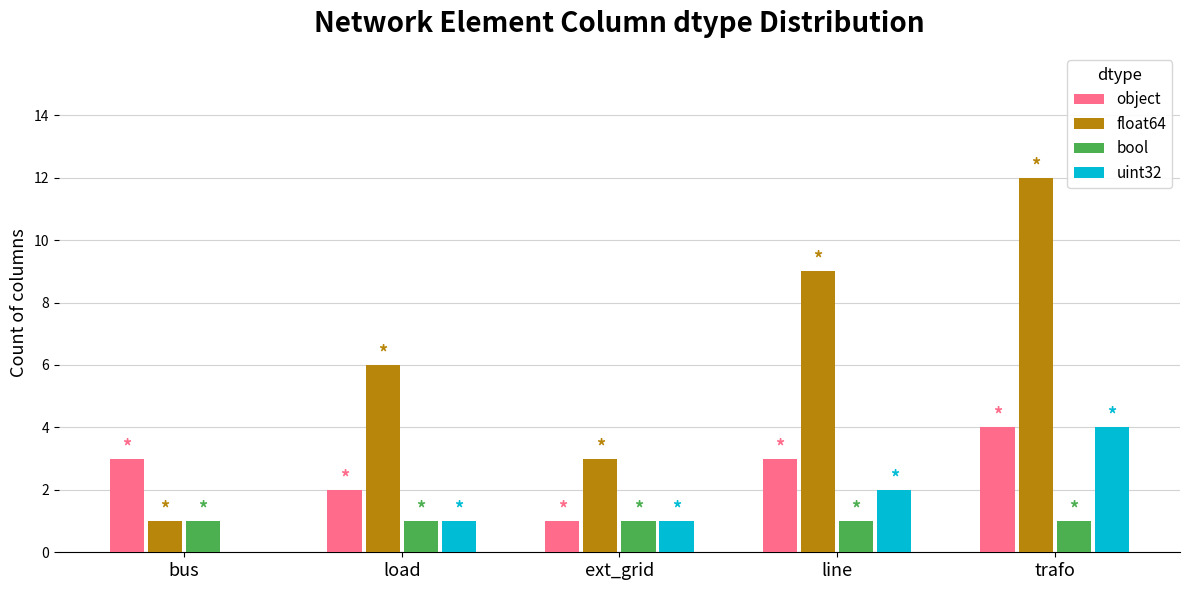

Does the chart contain stacked bars?

No